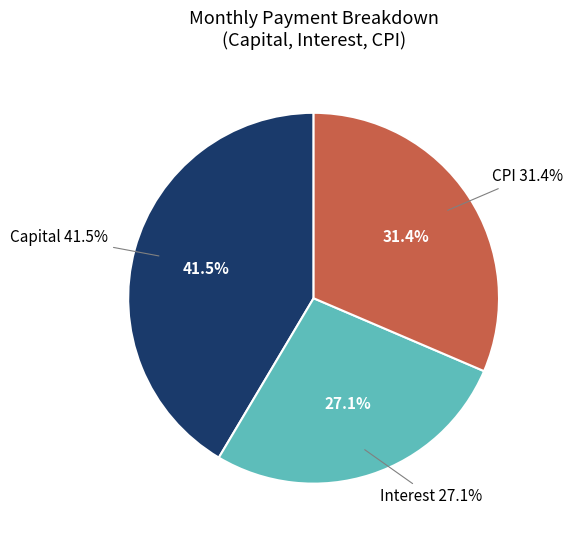

Is there any slice that represents more than half of the pie?

No